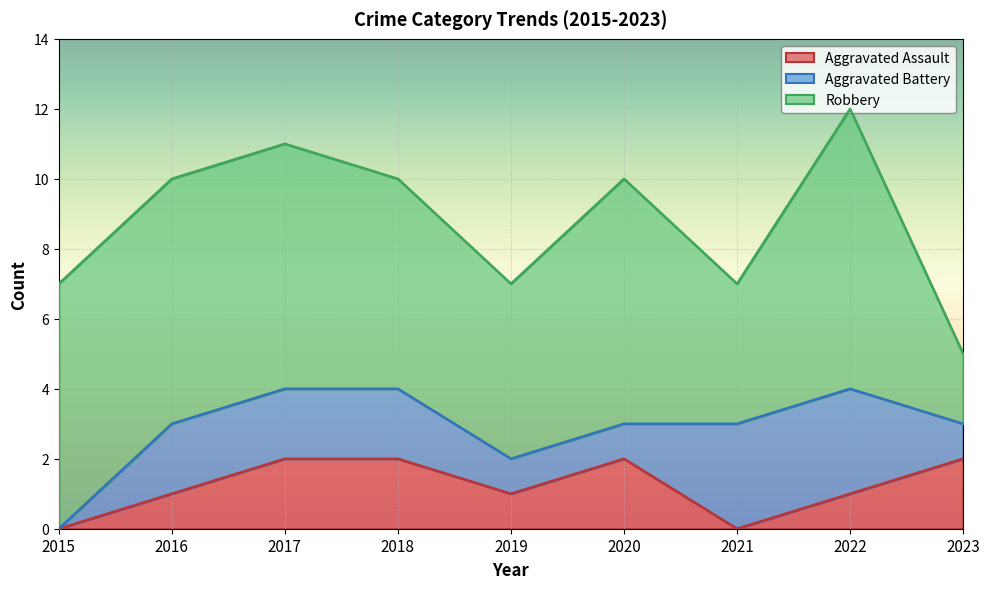

Which series has the largest total across all categories?

Robbery